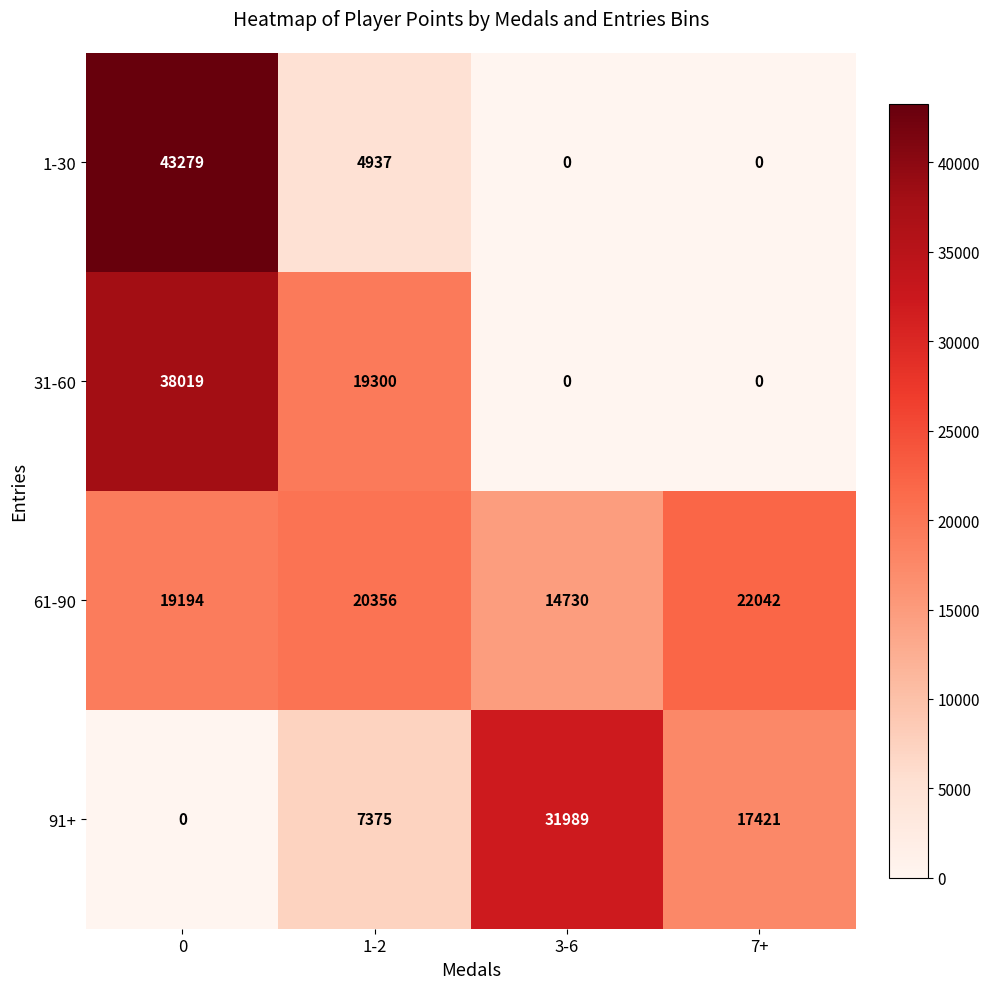

How many categories are shown in the chart?

4